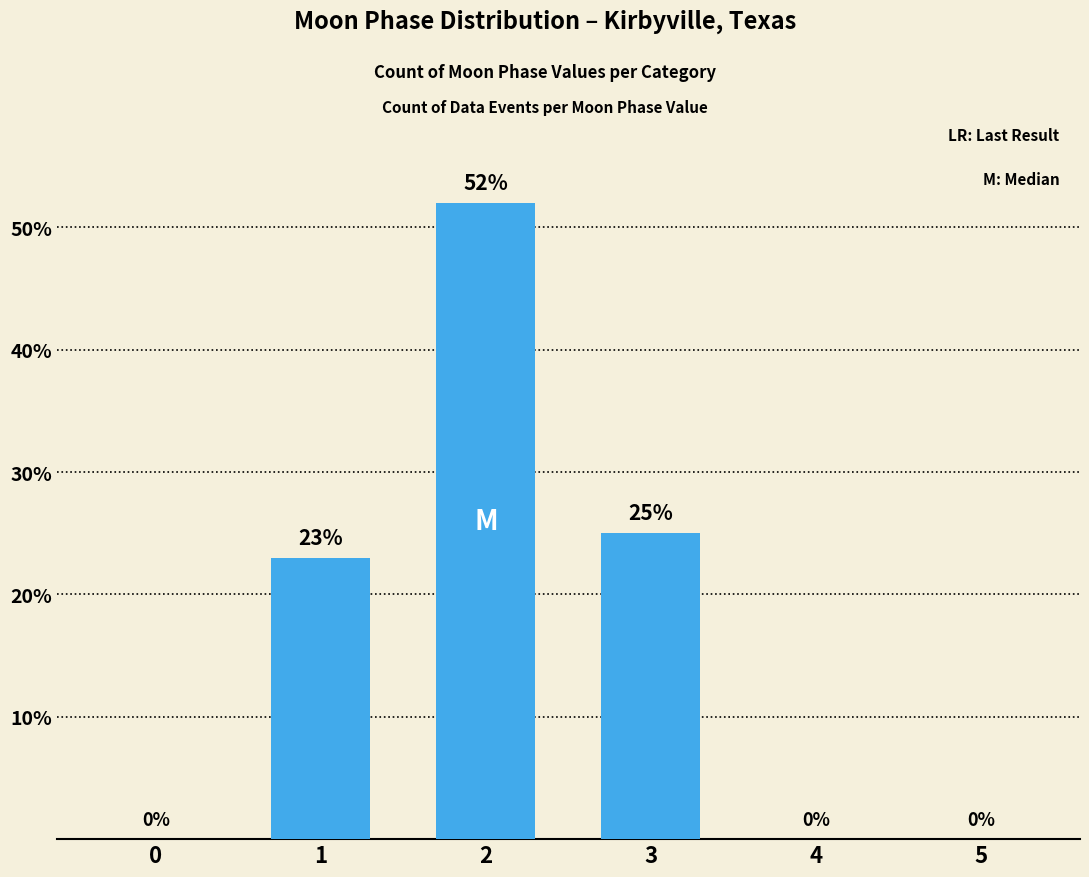

The value at 5 is -26. True or false?

False